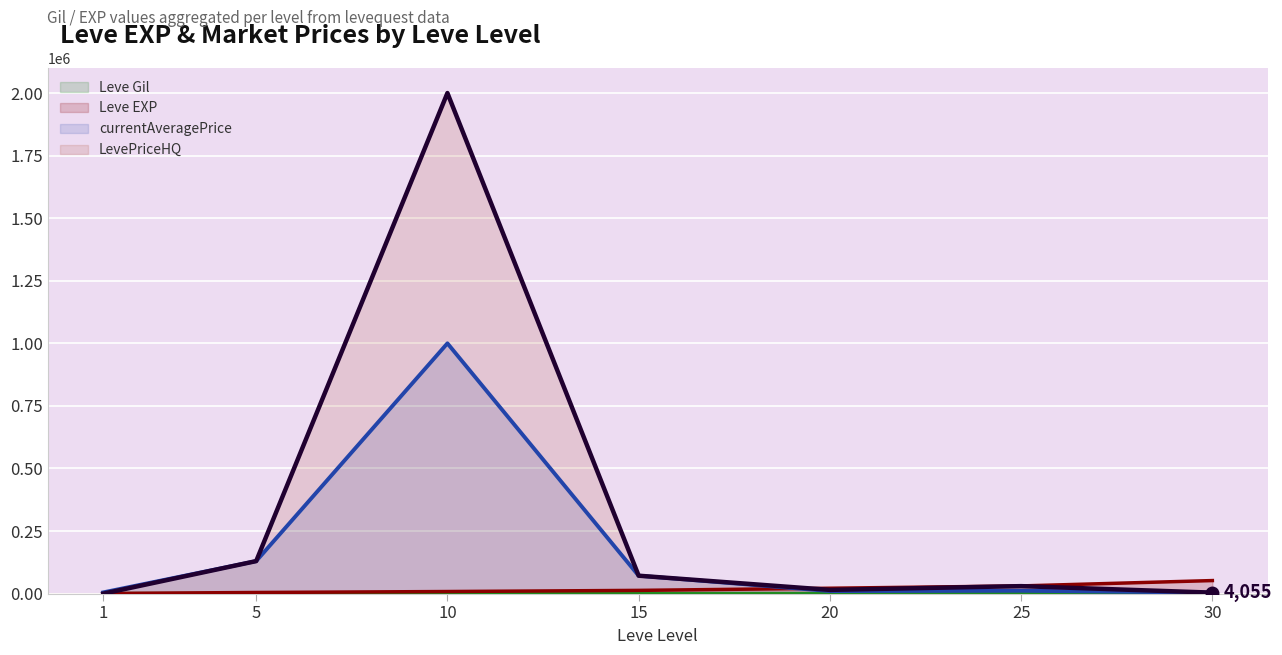

At which label does Leve EXP reach its peak?

30